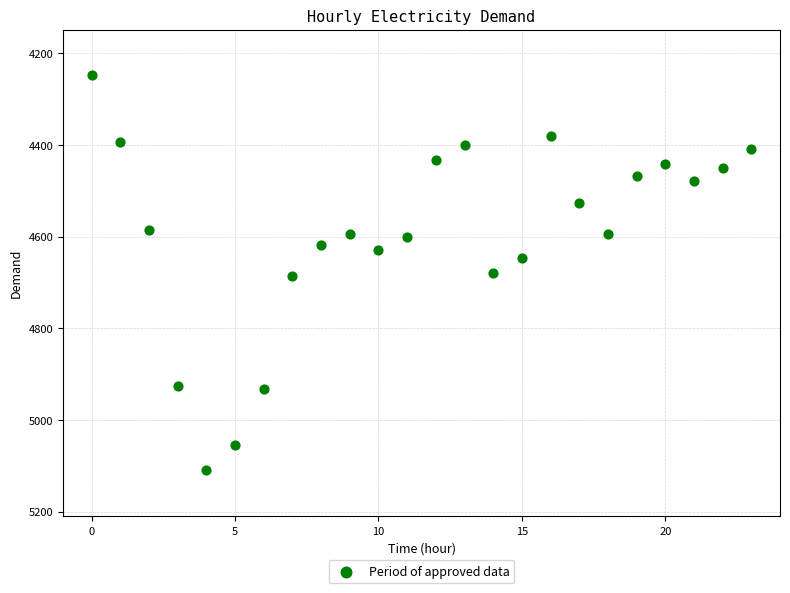

What is the range of Y values (max minus min)?

862